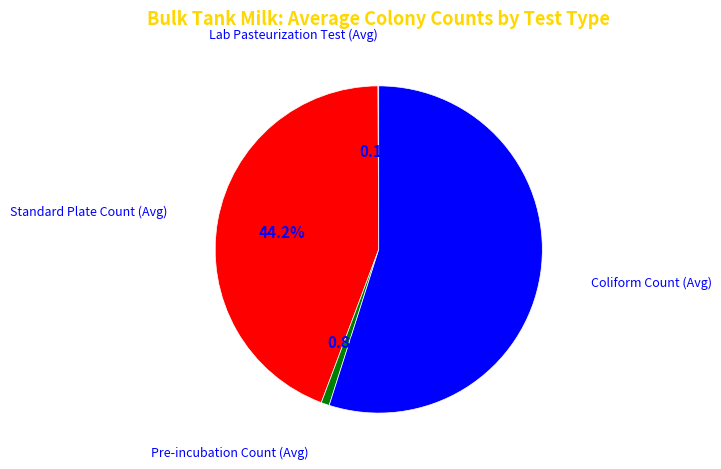

Is there a majority slice in this chart?

Yes